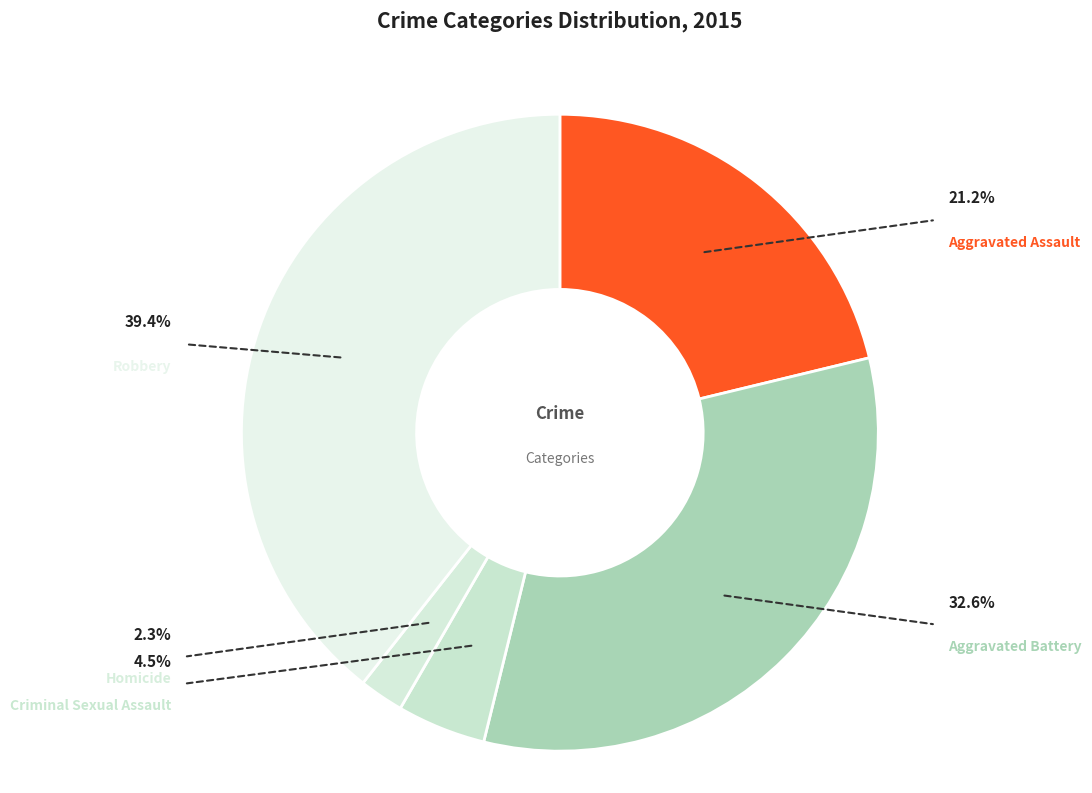

How many segments does this pie chart have?

5